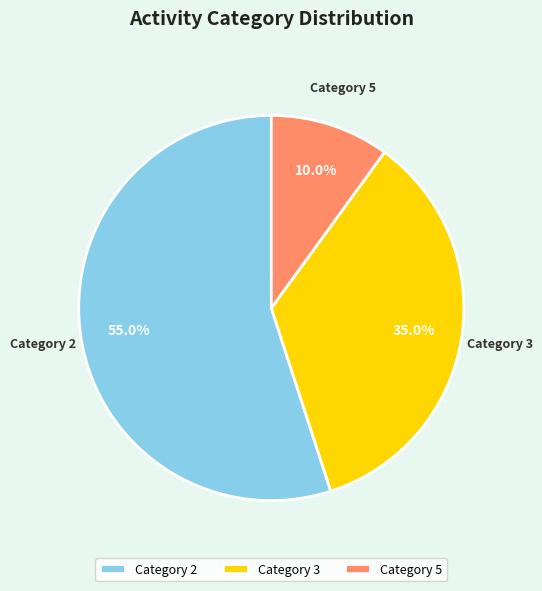

Which category accounts for the majority?

Category 2